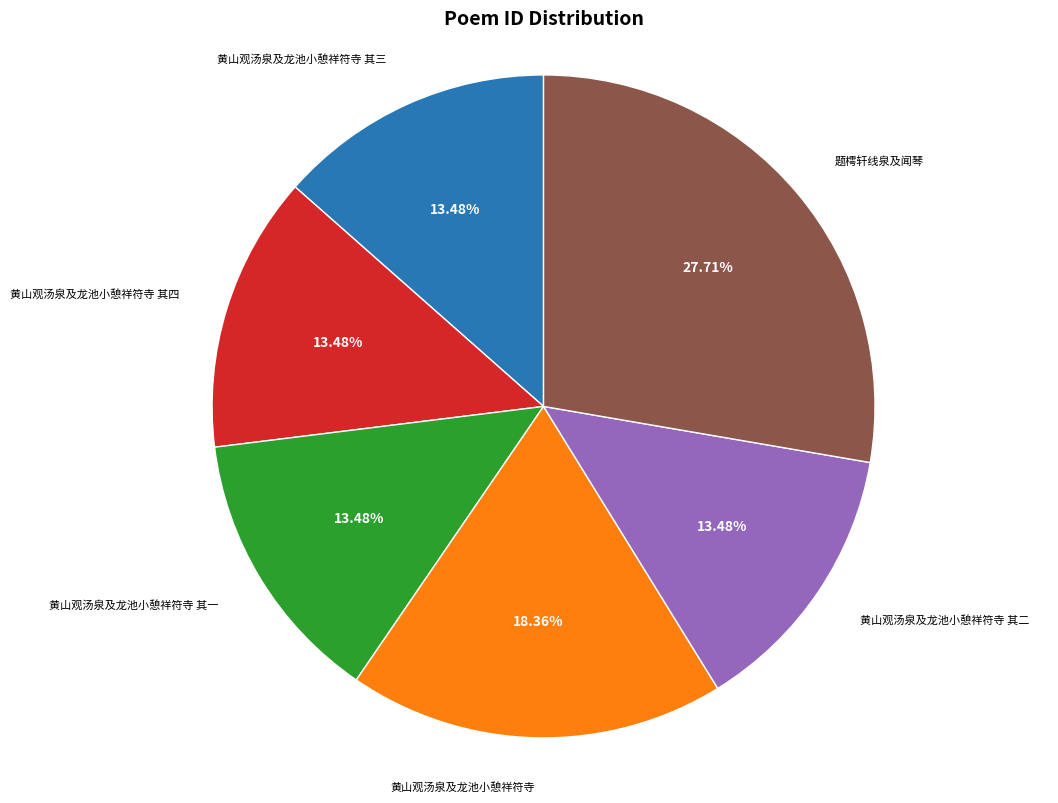

Does any single category account for the majority?

No